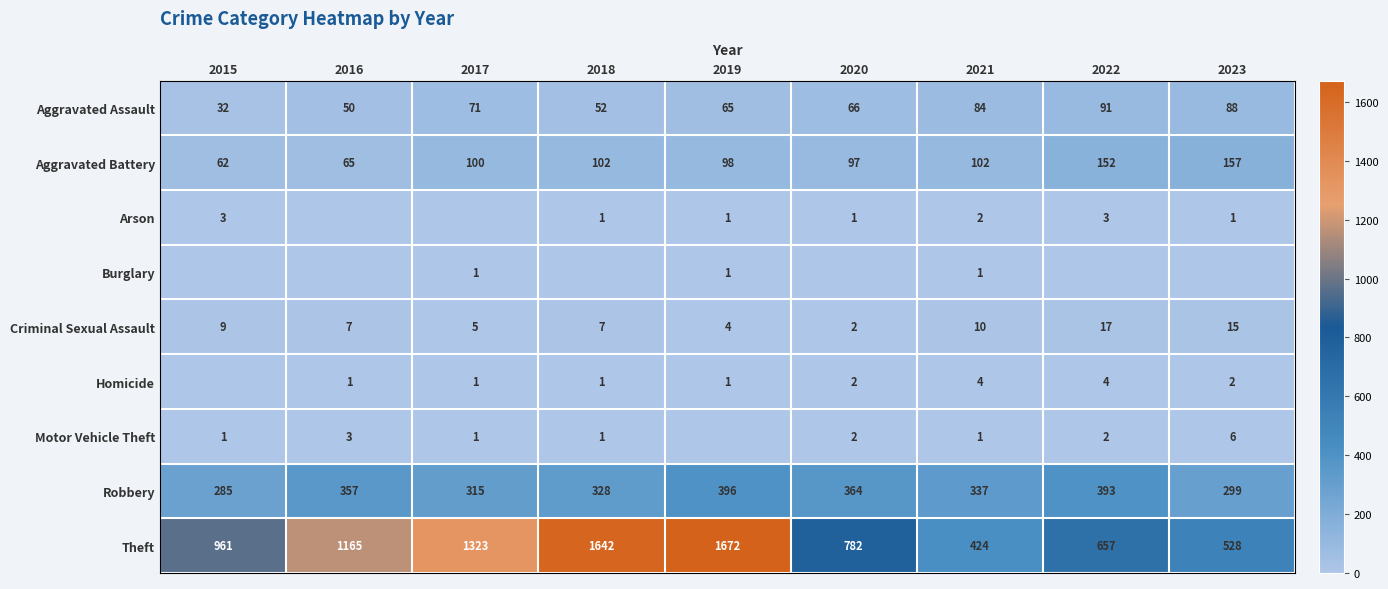

What is the difference between the maximum and second lowest values in the Robbery series?

97